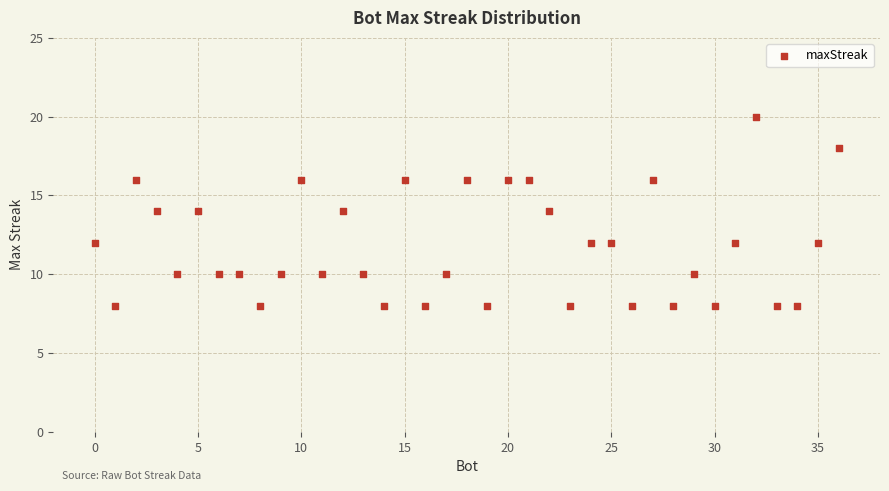

What is the range of Y values (max minus min)?

12